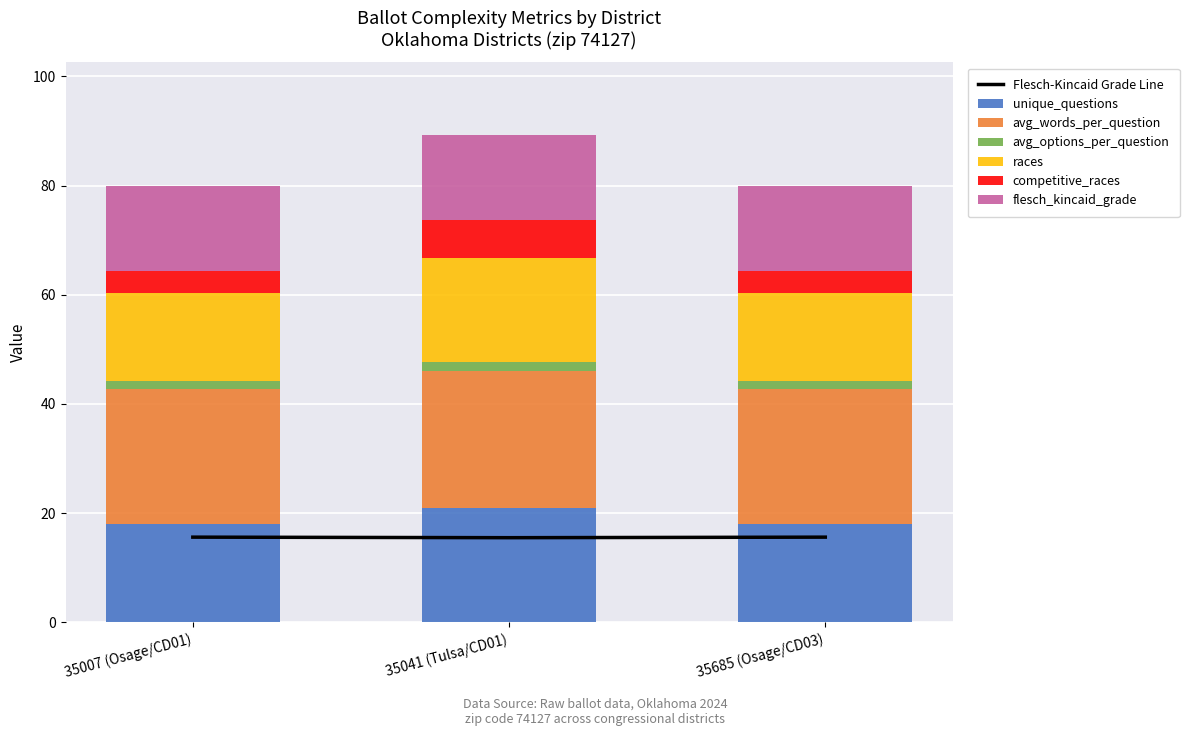

What is the label of the 1st bar from the right?

35685 (Osage/CD03)